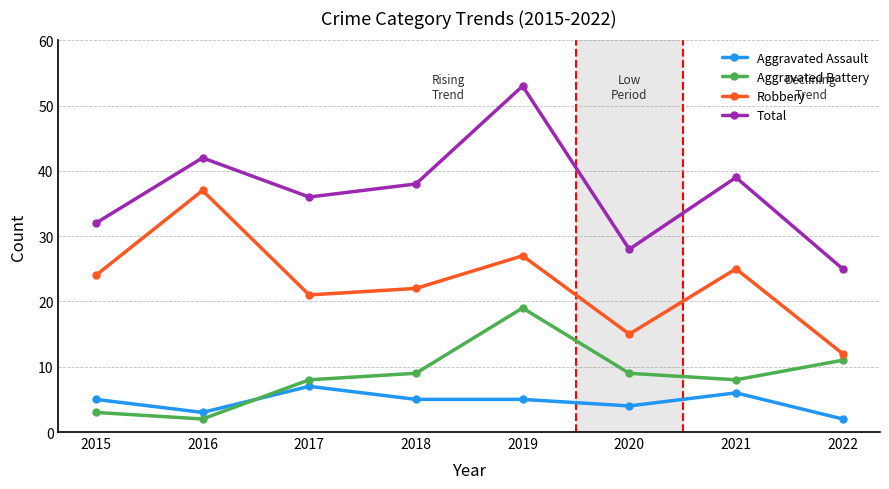

What is the average value of the Total series?

37